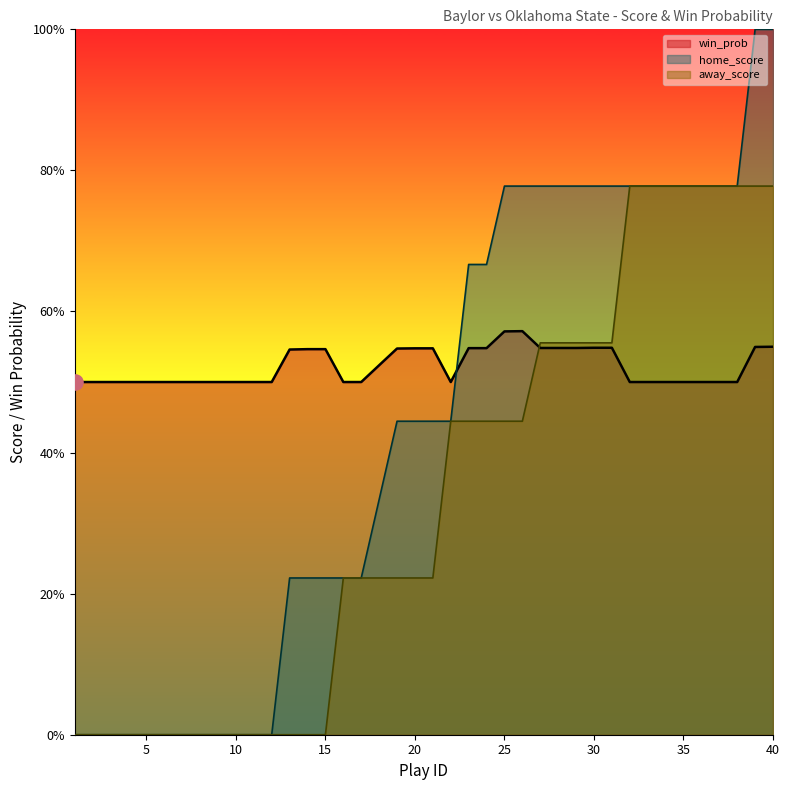

Is the value of home_score at 5 greater than the value of win_prob at 3?

No